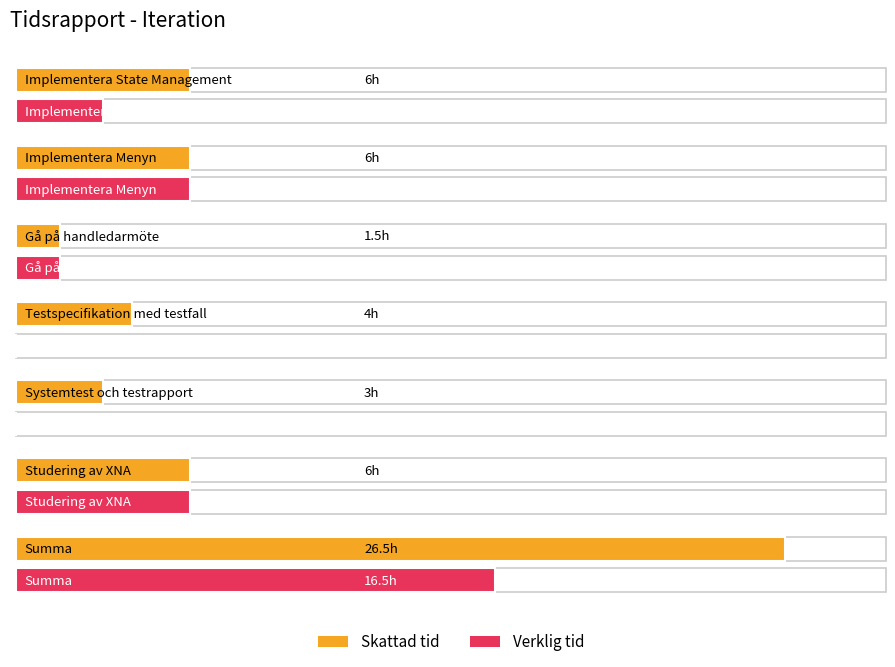

Are the bars grouped side by side (vs. stacked)?

Yes